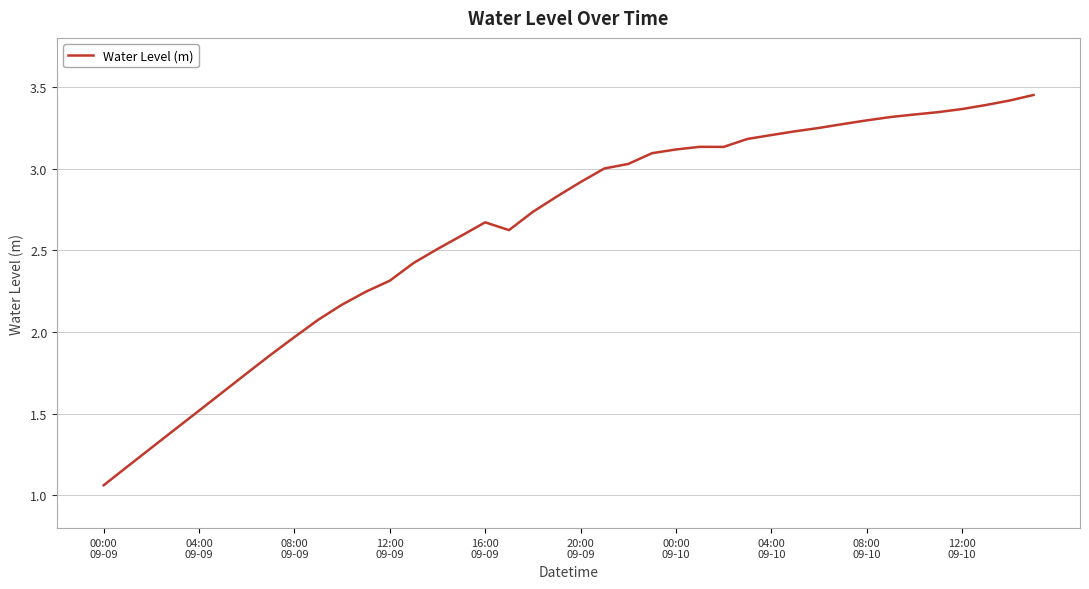

What is the difference between the maximum and minimum values?

2.4